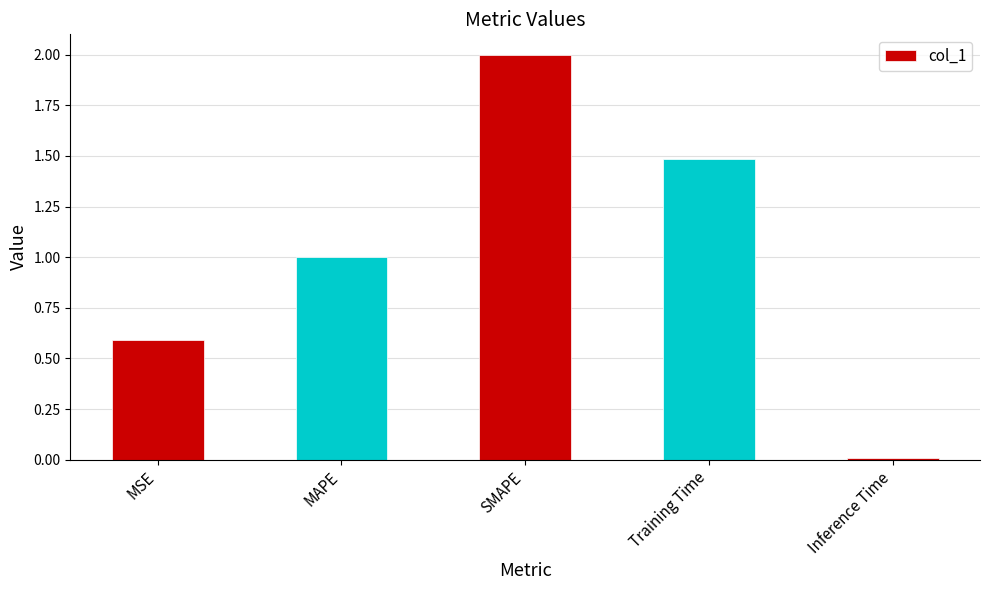

List the labels in order of value, smallest first.

Inference Time, MSE, MAPE, Training Time, SMAPE